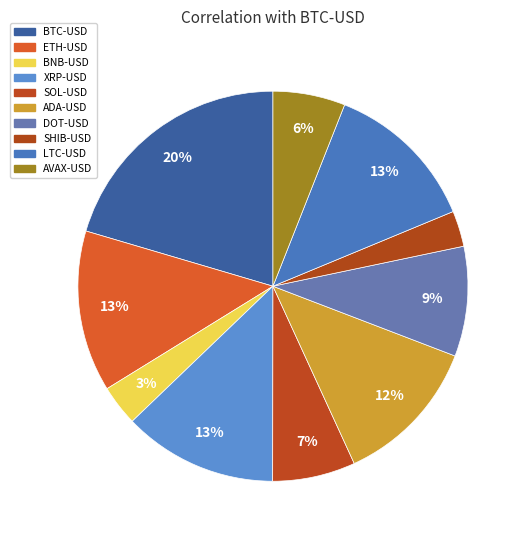

To the nearest percent, what is the difference between the largest and smallest slice percentages?

17%